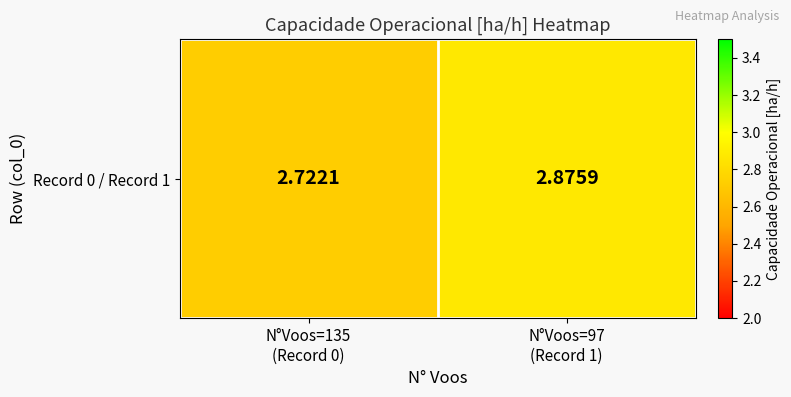

How many values are between 2 and 3?

2